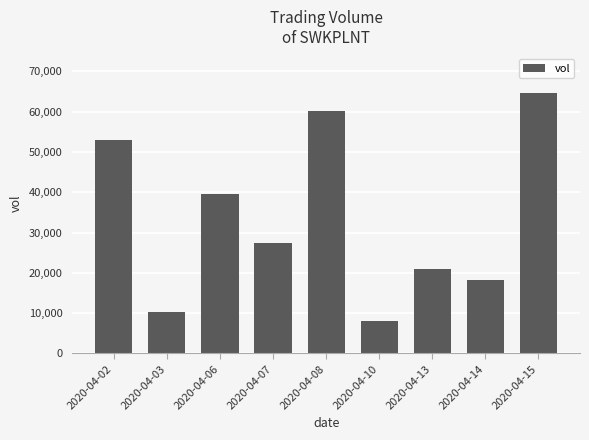

List the labels in order of value, largest first.

2020-04-15, 2020-04-08, 2020-04-02, 2020-04-06, 2020-04-07, 2020-04-13, 2020-04-14, 2020-04-03, 2020-04-10